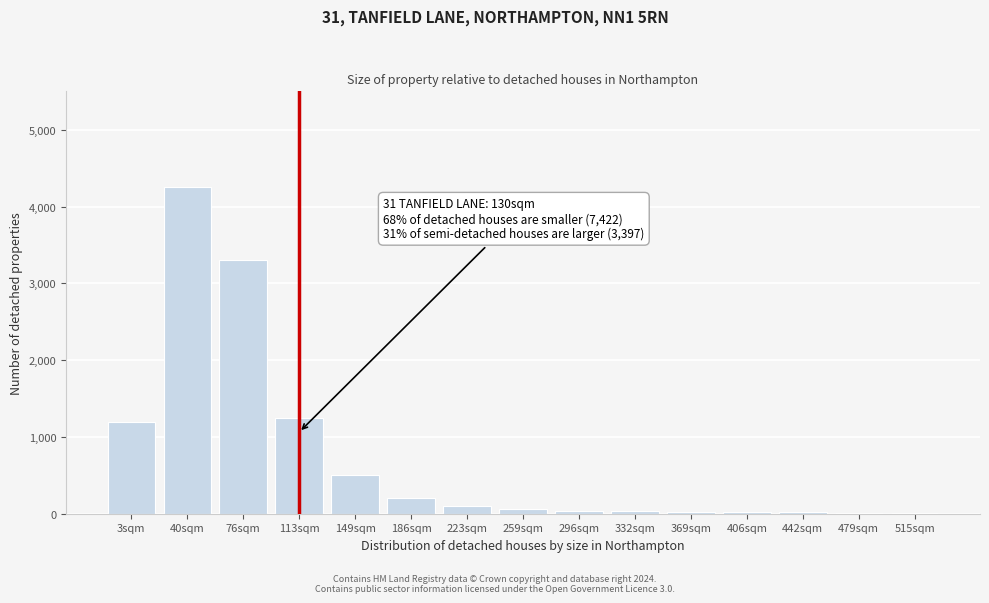

Which category has the highest value across all series?

40sqm